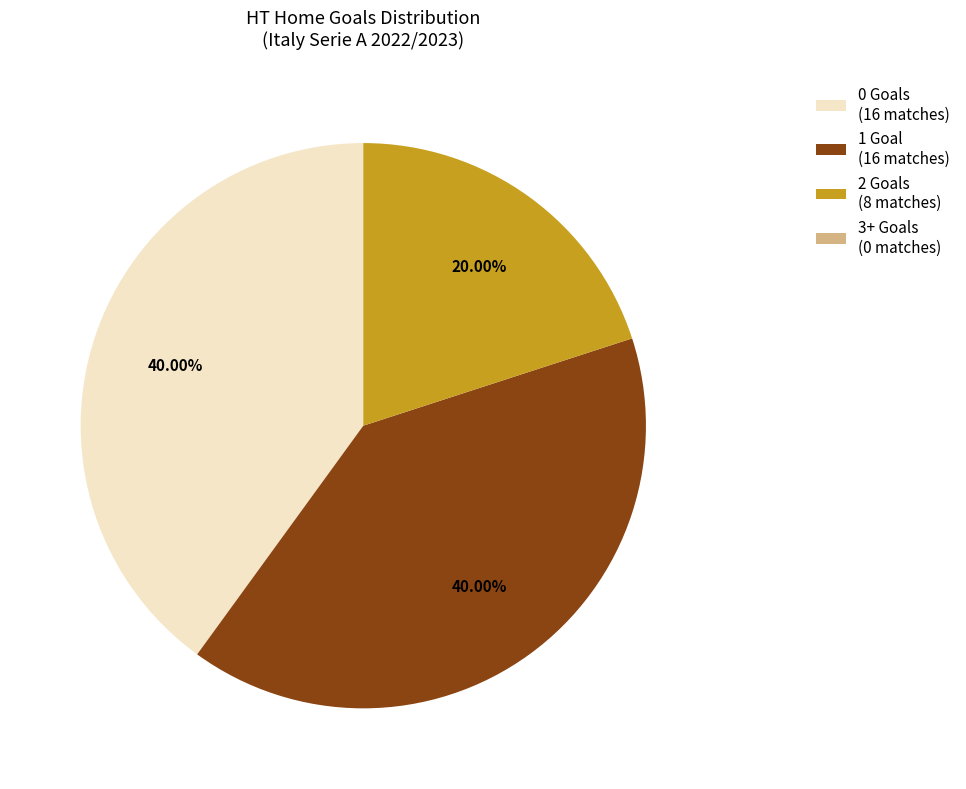

Combined, do 1 Goal (16 matches) and 0 Goals (16 matches) account for over 50%?

Yes